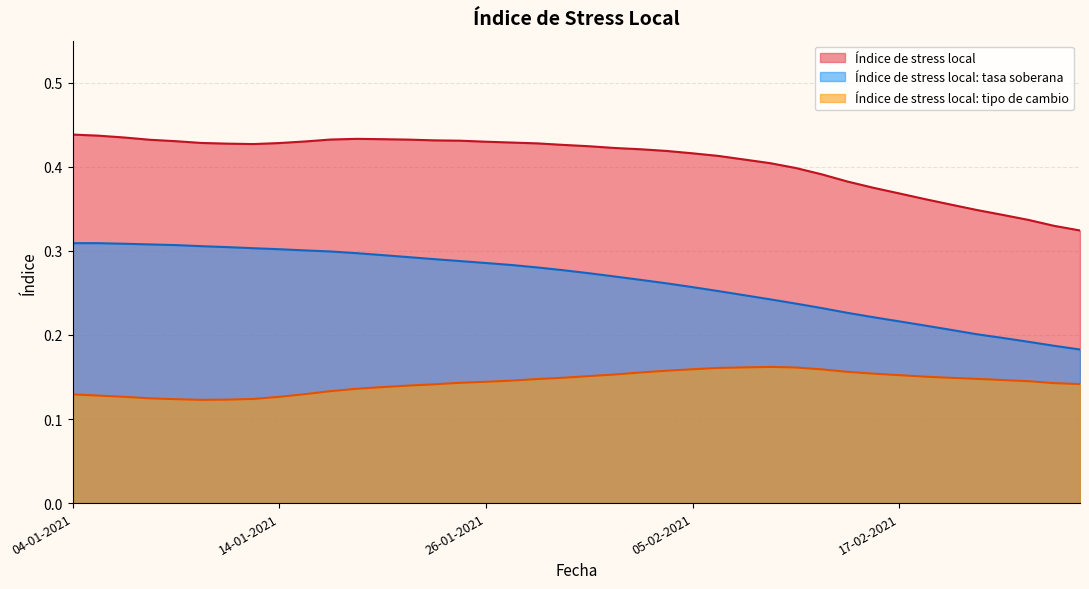

At which category does Índice de stress local reach its first local peak?

18-01-2021